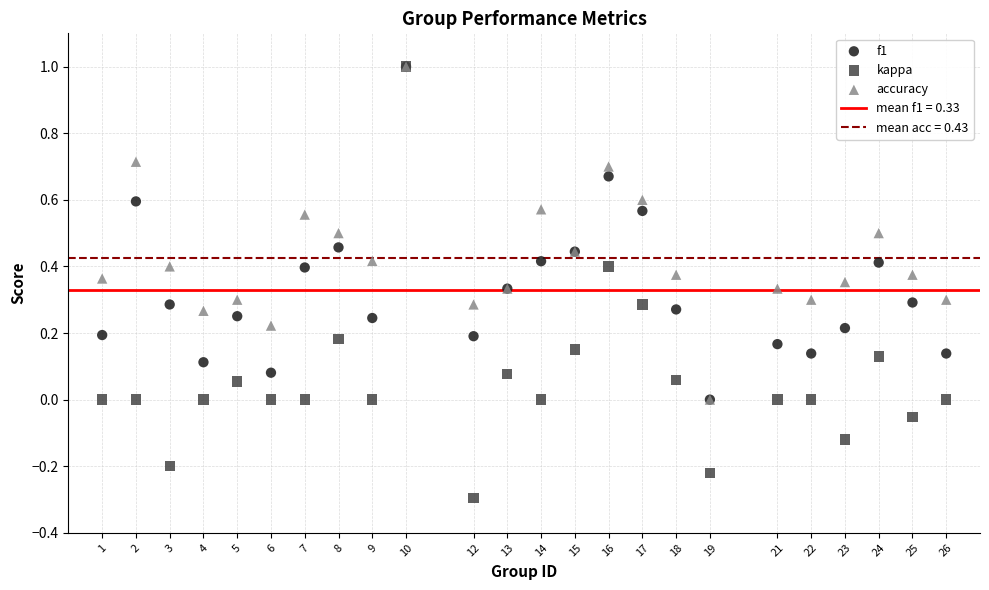

Which series reaches the minimum Y coordinate?

kappa